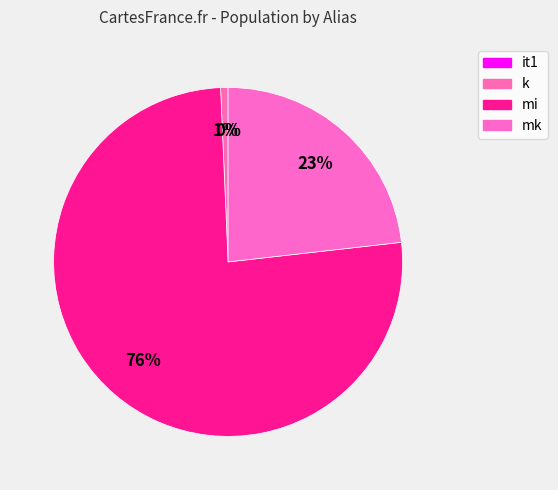

To the nearest percent, what is the average slice percentage?

25%